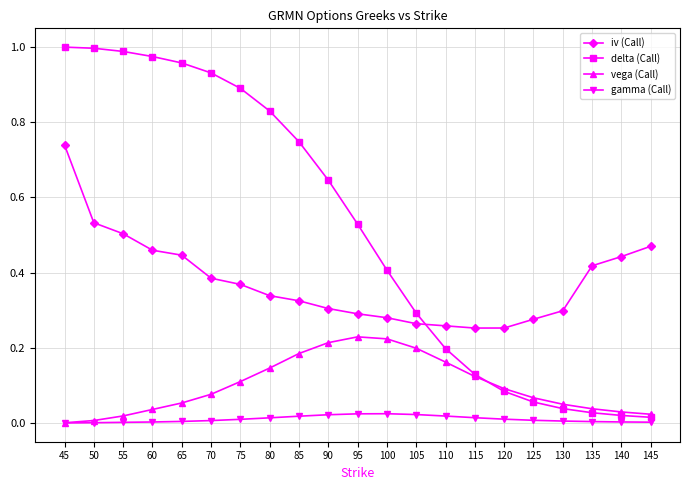

True or false: delta (Call) and iv (Call) intersect in this chart.

True